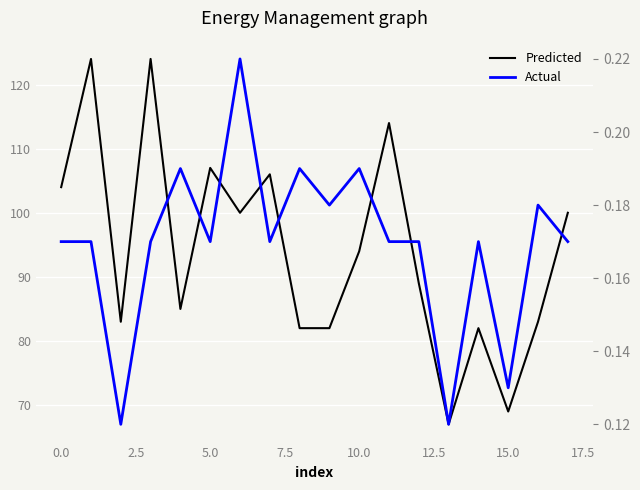

Which series has the widest spread of values?

Predicted